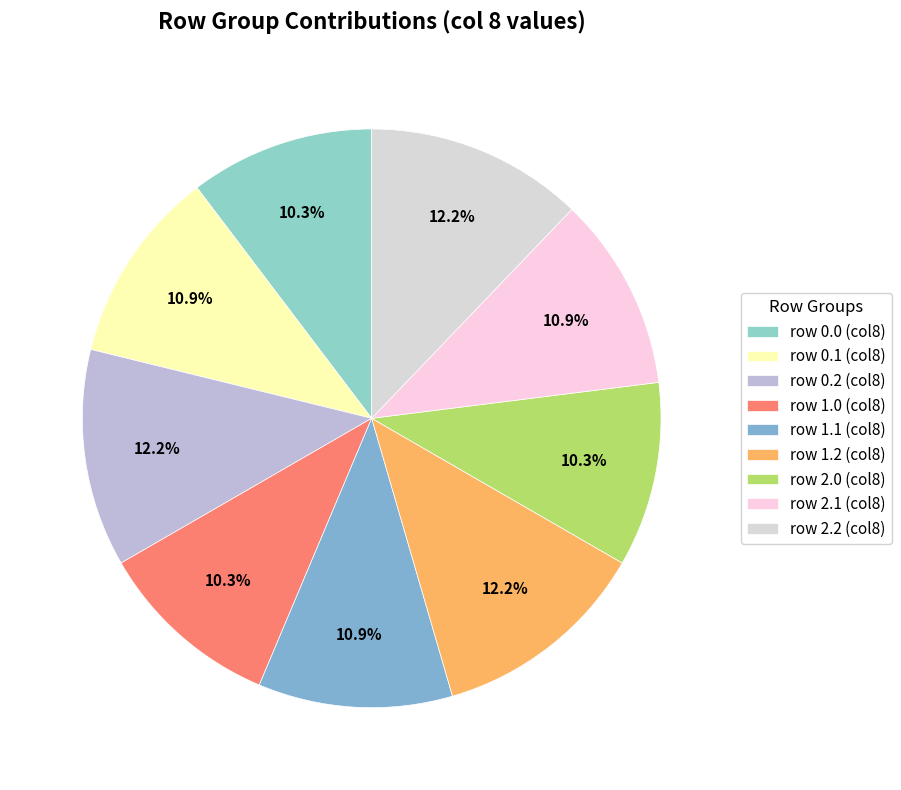

How many slices are in this pie chart?

9